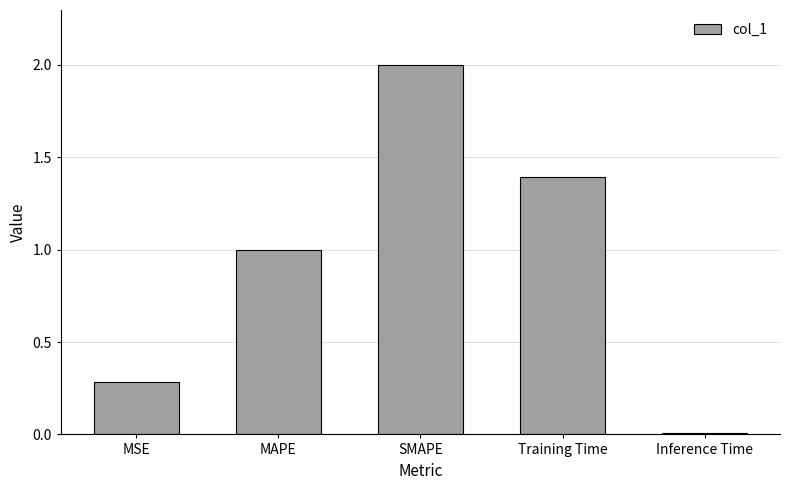

At which category does the chart reach its peak across all series?

SMAPE